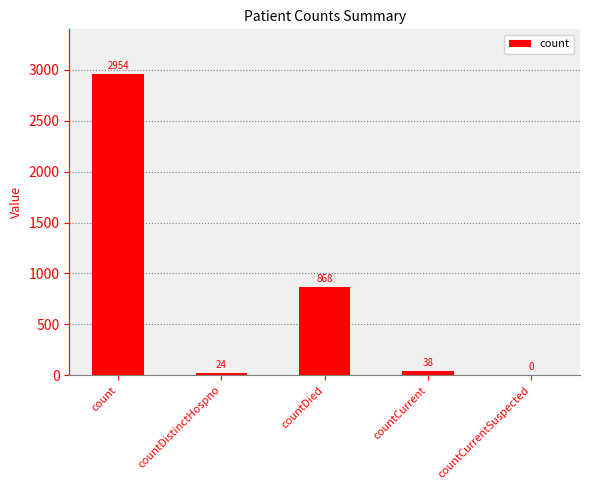

What is the sum of all values?

3884